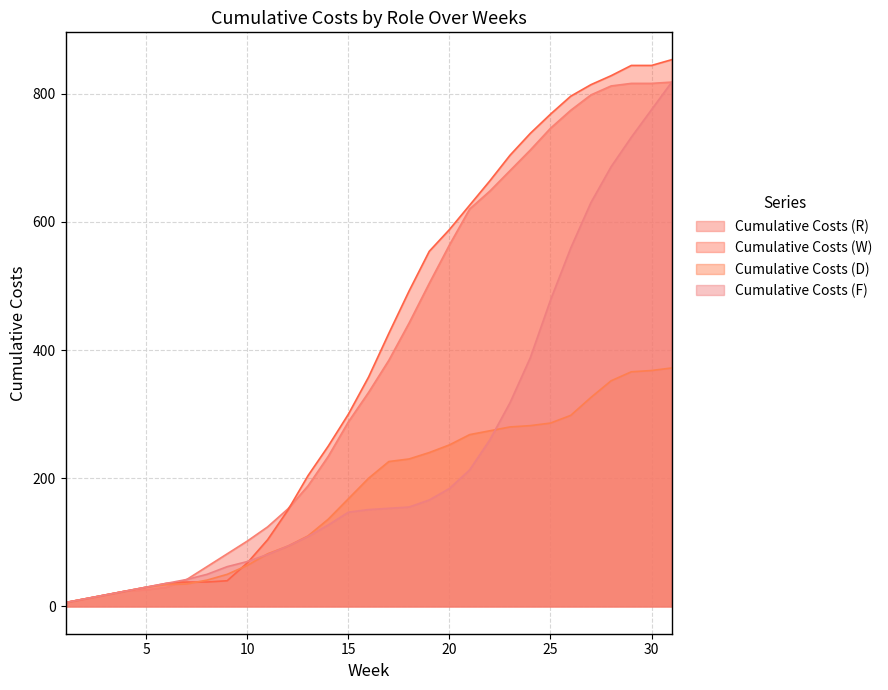

Where does the Cumulative Costs (F) series first go above 151?

17